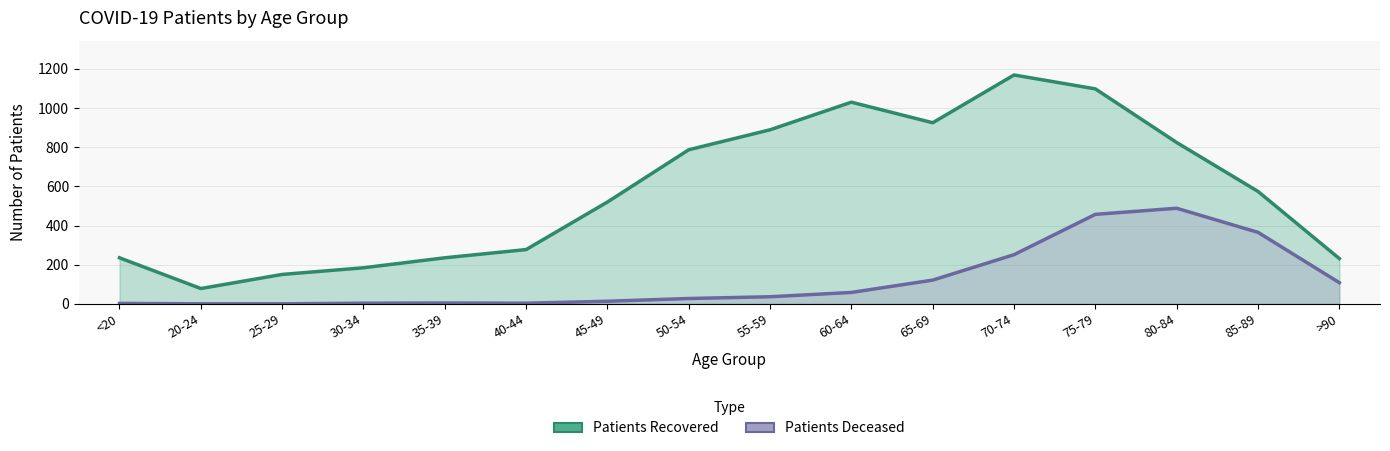

At how many categories does at least one series exceed 592?

7